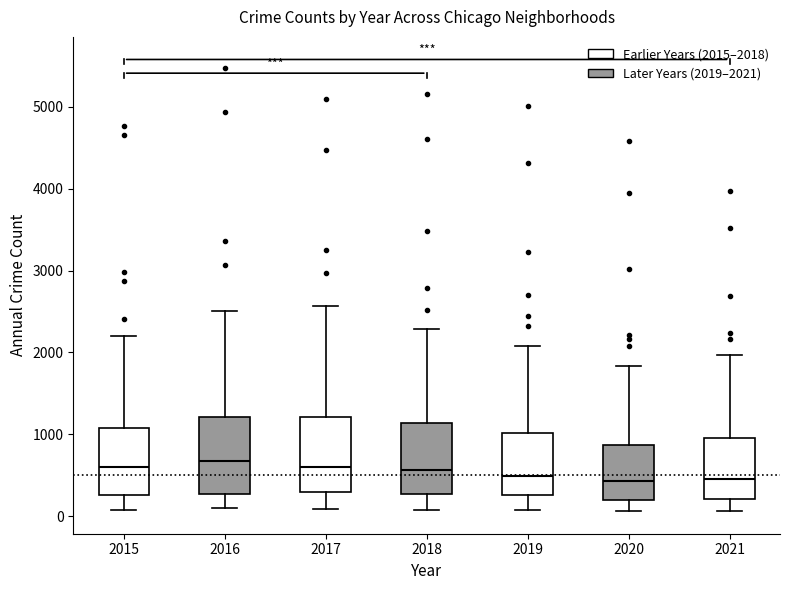

Reading left to right, read every box against the y-axis: the position of its median line, the range the box covers, and the ends of its whiskers. The values are not printed on the chart, so give them approximately, as read against the axis.

2015: median 600, box 300 to 1100, whiskers 100 to 2200
2016: median 700, box 300 to 1200, whiskers 100 to 2500
2017: median 600, box 300 to 1200, whiskers 100 to 2600
2018: median 600, box 300 to 1100, whiskers 100 to 2300
2019: median 500, box 300 to 1000, whiskers 100 to 2100
2020: median 400, box 200 to 900, whiskers 100 to 1800
2021: median 500, box 200 to 1000, whiskers 100 to 2000